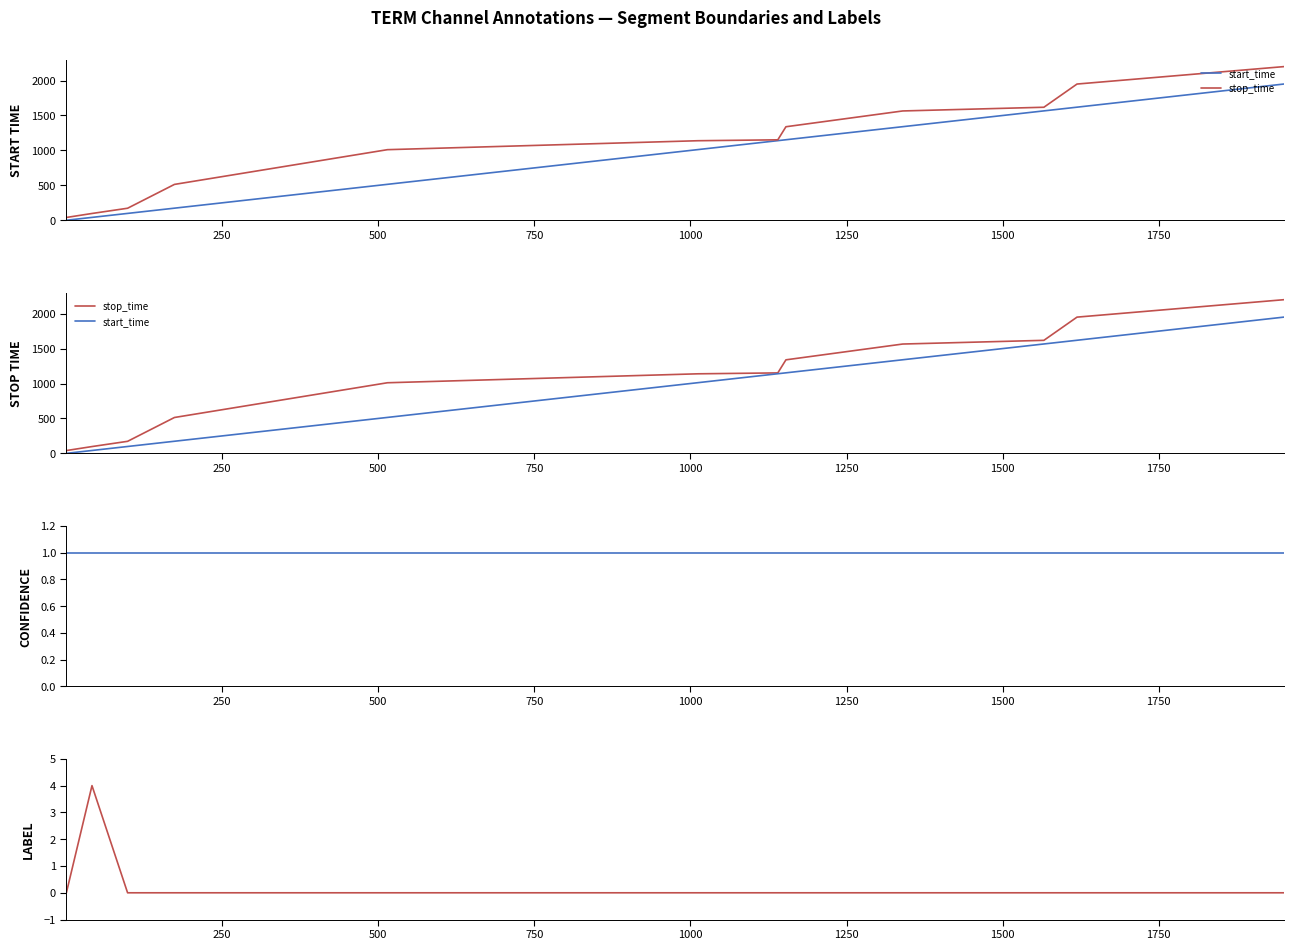

Which series changed the most between 750 and 1250?

start_time